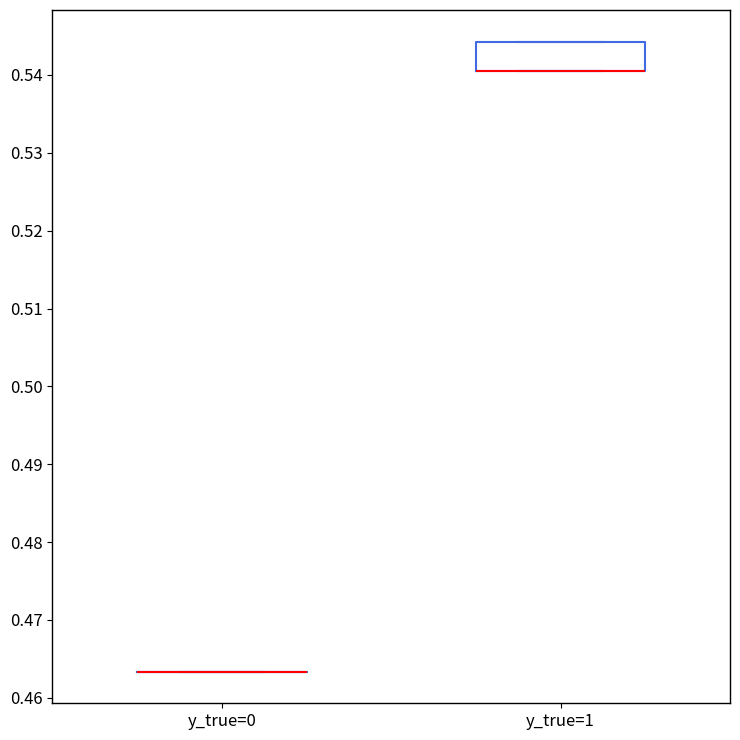

Which box is the tallest, from its lower edge to its upper edge?

y_true=1